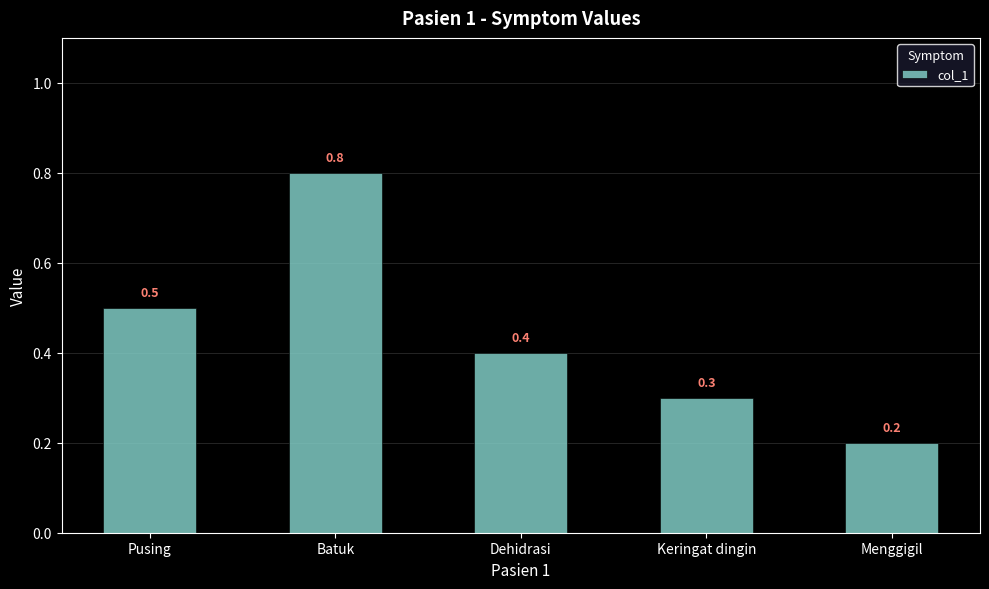

Are the bars grouped side by side (vs. stacked)?

No